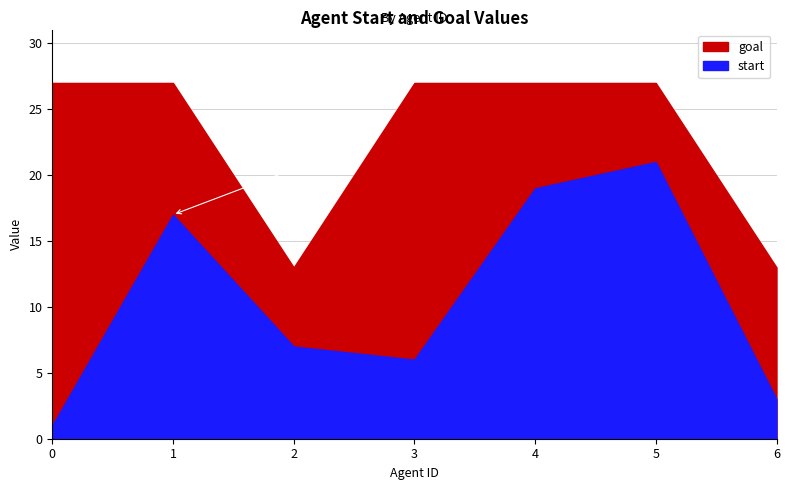

Reading left to right, extract all data points from this chart.

start: 1	17	7	6	19	21	3
goal: 27	27	13	27	27	27	13